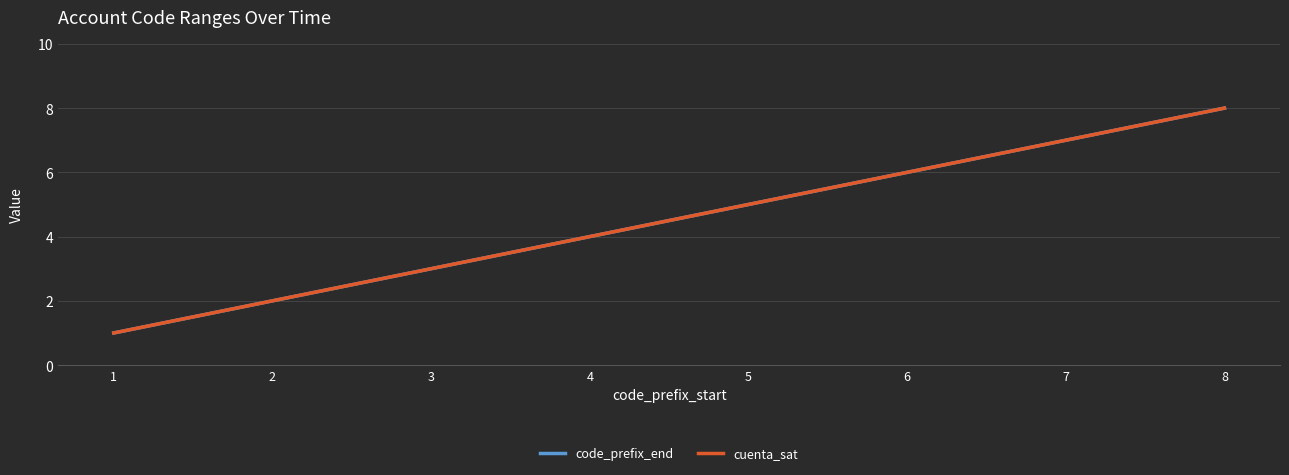

True or false: code_prefix_end and cuenta_sat intersect in this chart.

False